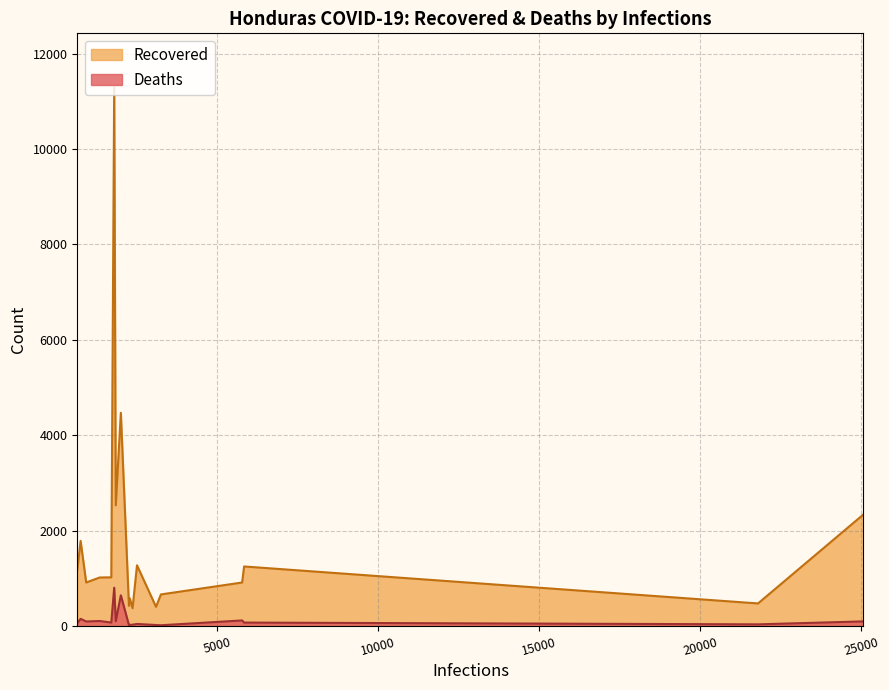

Is the value of Recovered at 1859 greater than the value of Deaths at 5782?

Yes